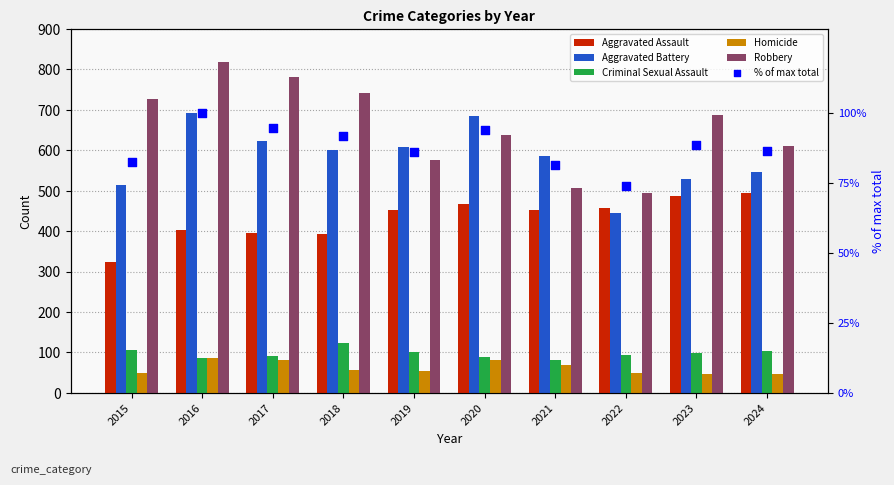

Which series has the widest spread of Y values?

Robbery